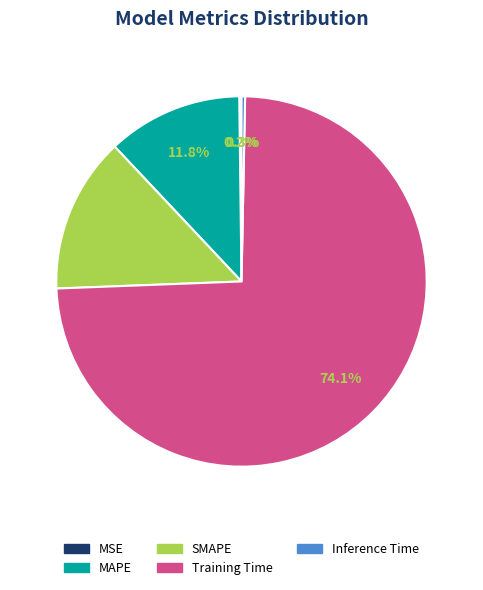

Which slice is the largest?

Training Time